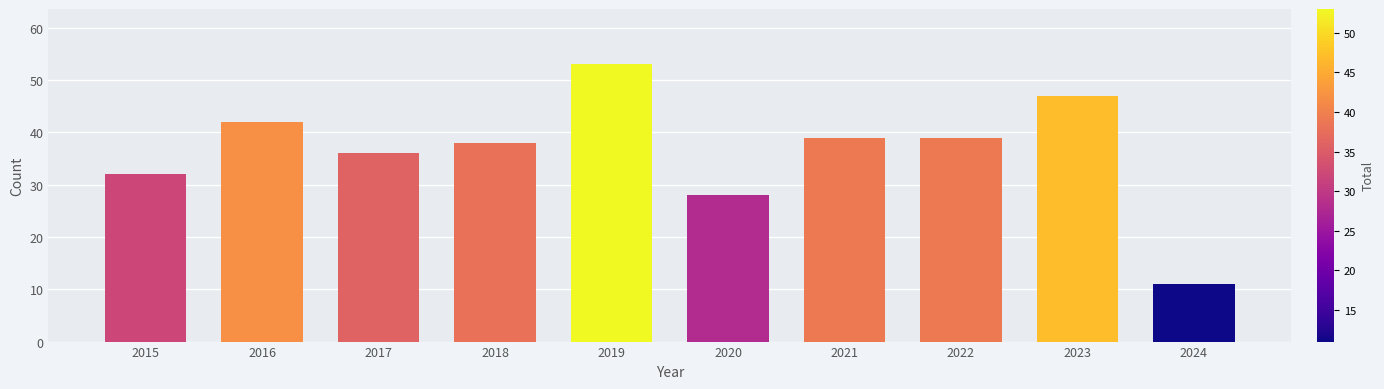

Does the chart contain any negative values?

No